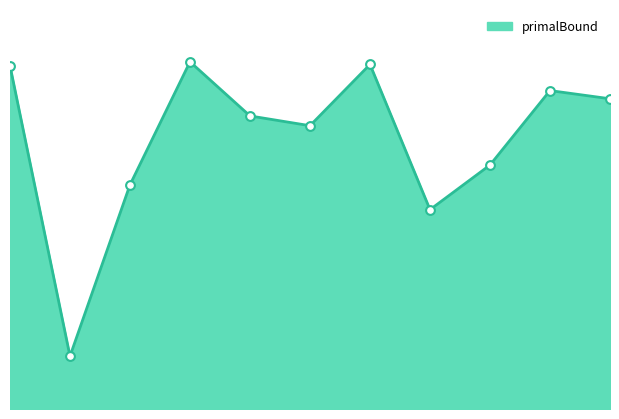

How many lines are shown in the chart?

1